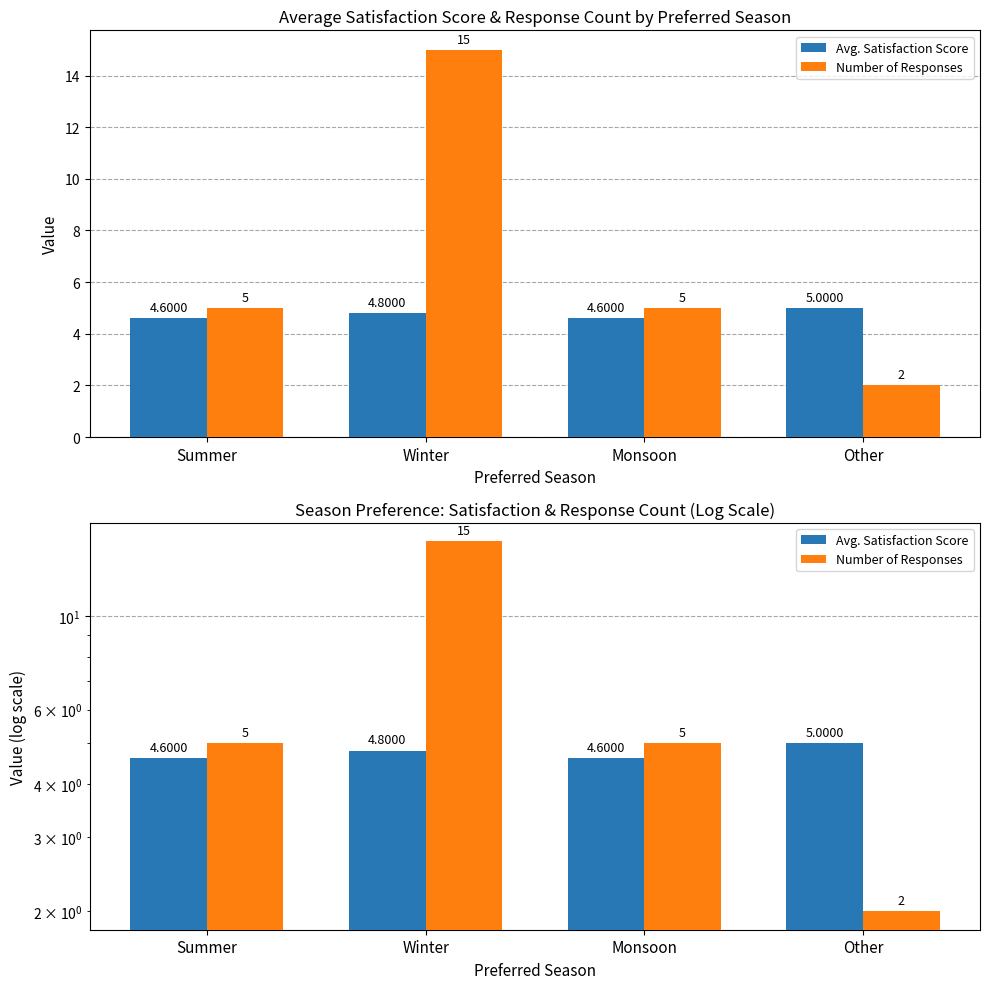

How many distinct data groups are displayed?

2